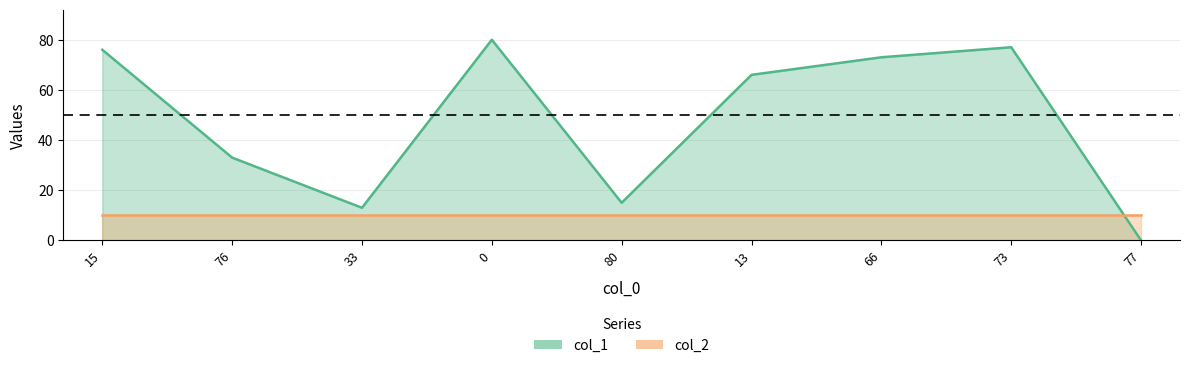

Rank the categories by value from highest to lowest.

0, 73, 15, 66, 13, 76, 80, 33, 77